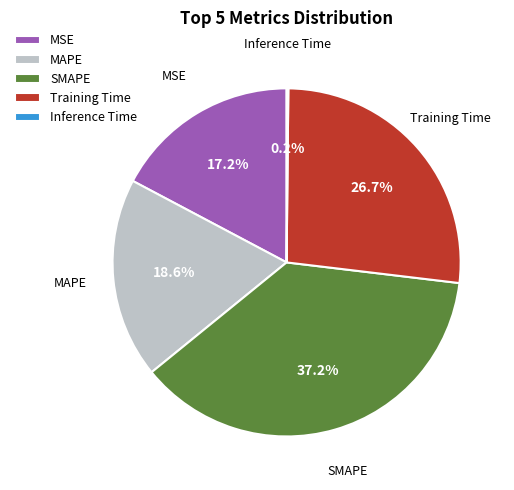

How much of the chart is everything except MAPE?

81.4%